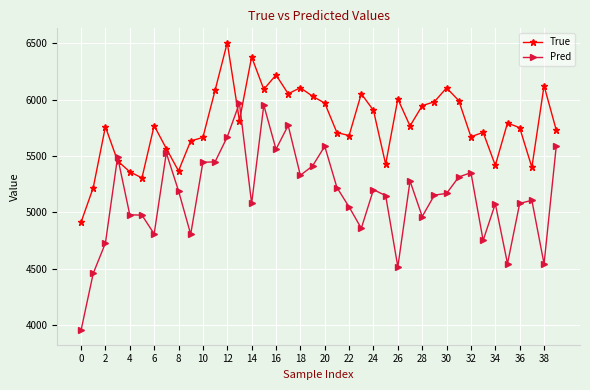

True or false: True has more than 2 points higher than both neighbors.

True